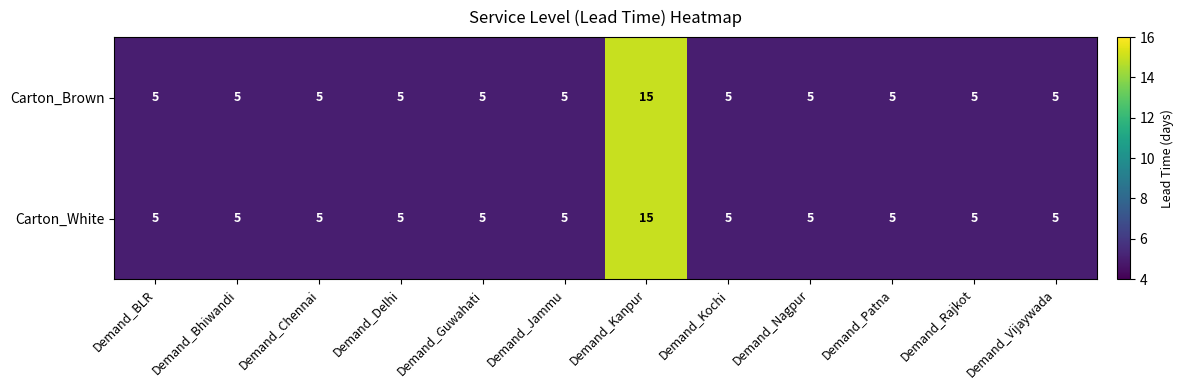

Which category has the highest value in the Carton_White series?

Demand_Kanpur